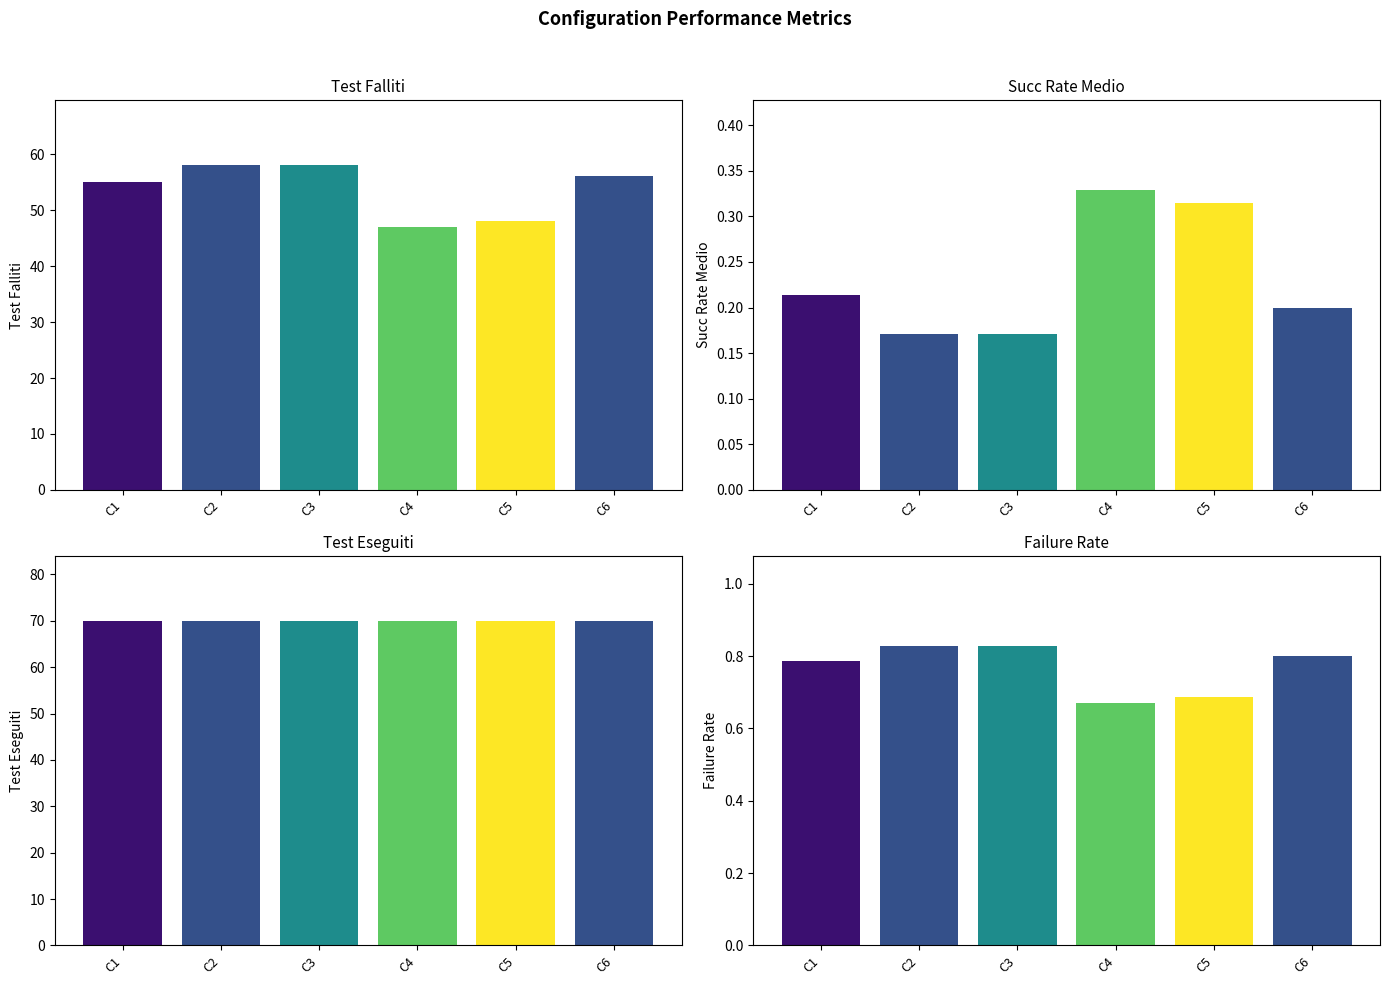

True or false: Test Eseguiti has a value of 102.6 at C4.

False